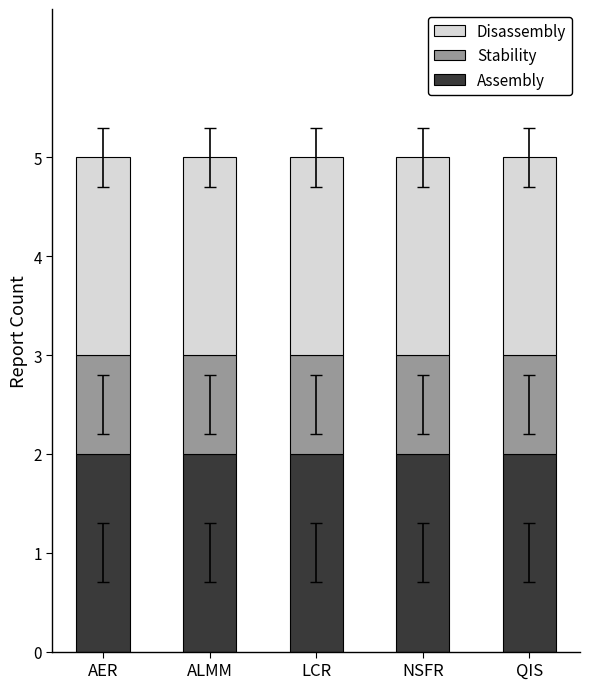

The Assembly series shows 1 at ALMM. True or false?

False